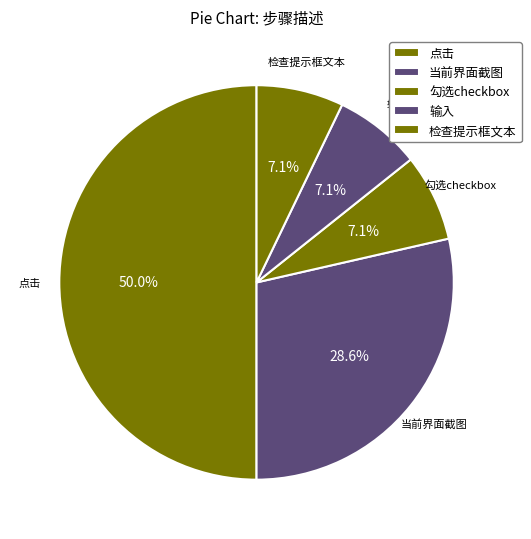

How many segments does this pie chart have?

5